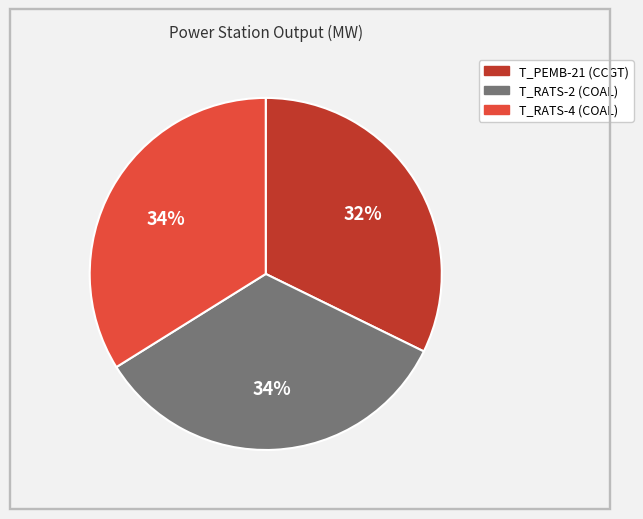

Count the number of slices in the pie.

3